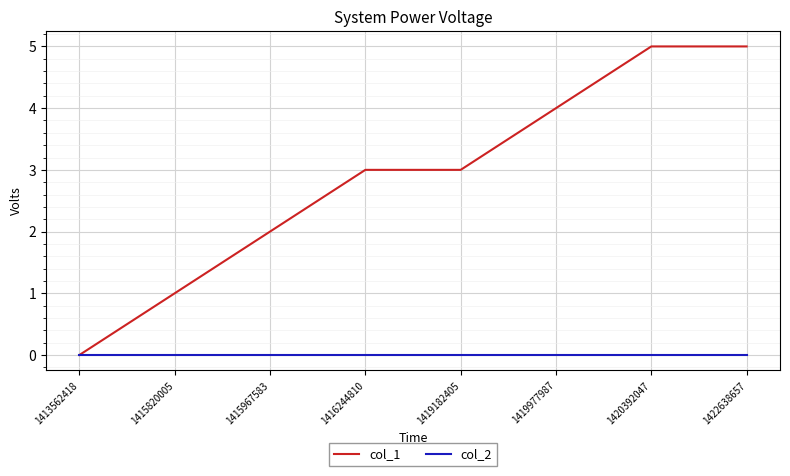

Which series has the largest total across all categories?

col_1